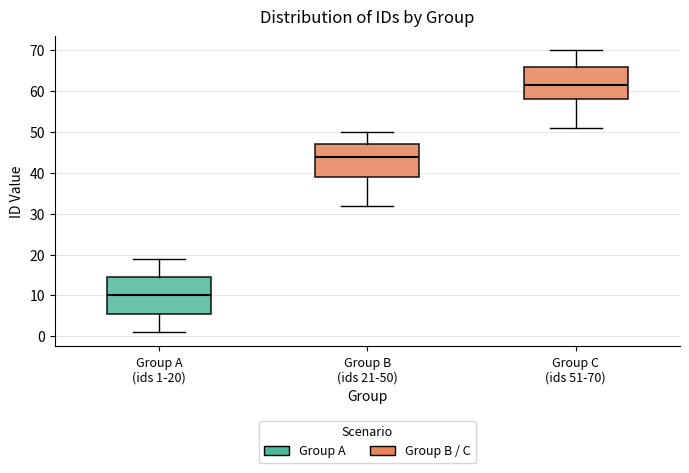

Reading left to right, transcribe this box plot: for each box, give where its median line is, the range the box spans, and where its two whiskers end, as read against the y-axis. The values are not printed on the chart, so give them approximately, as read against the axis.

Group A (ids 1-20): median 10, box 6 to 15, whiskers 1 to 19
Group B (ids 21-50): median 44, box 39 to 47, whiskers 32 to 50
Group C (ids 51-70): median 62, box 58 to 66, whiskers 51 to 70